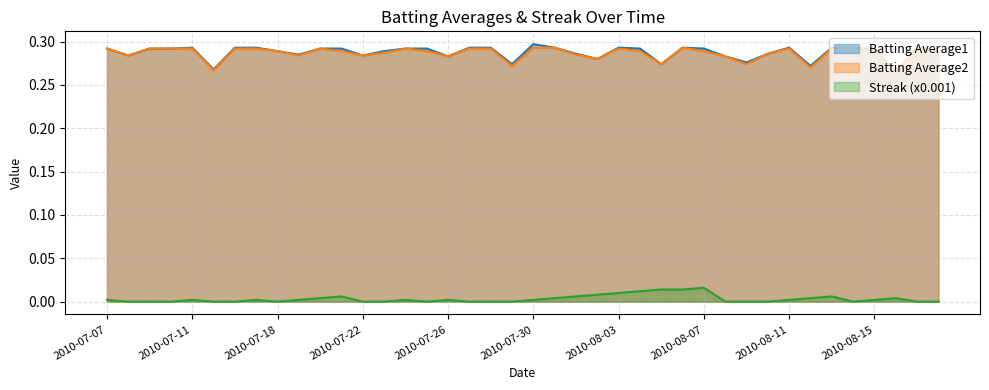

What is the total value across all series at 2010-07-27?

0.6